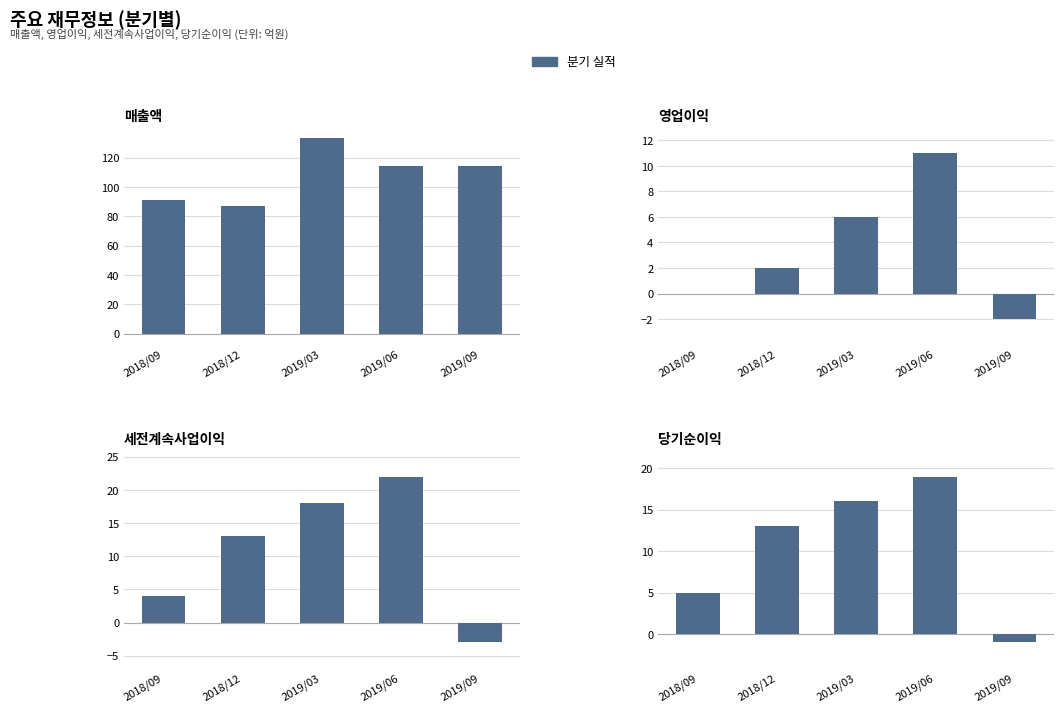

At which category is the sum across all series the highest?

2019/03